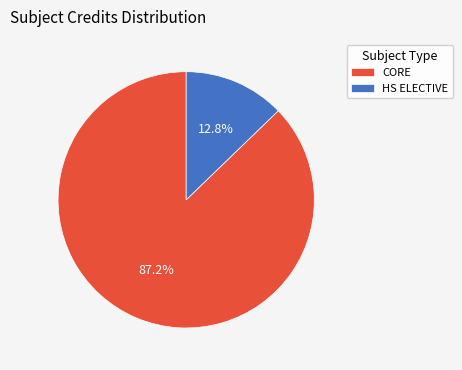

To the nearest percent, what is the difference between the largest and smallest slice percentages?

74%